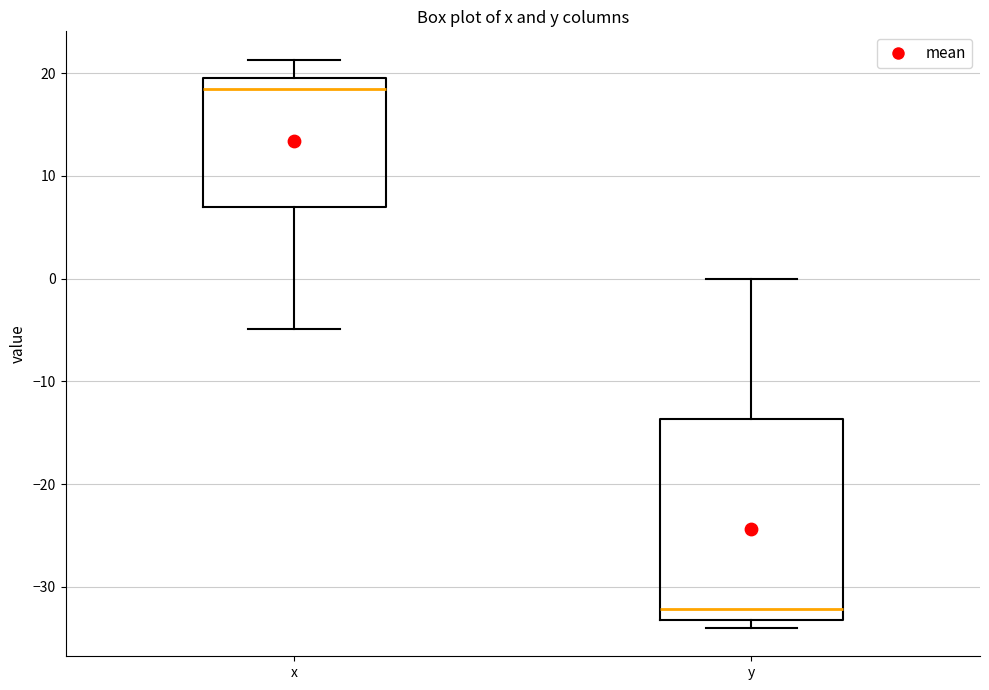

Where does the upper whisker of the box for x end on the y-axis? The values are not printed on the chart, so give them approximately, as read against the axis.

21